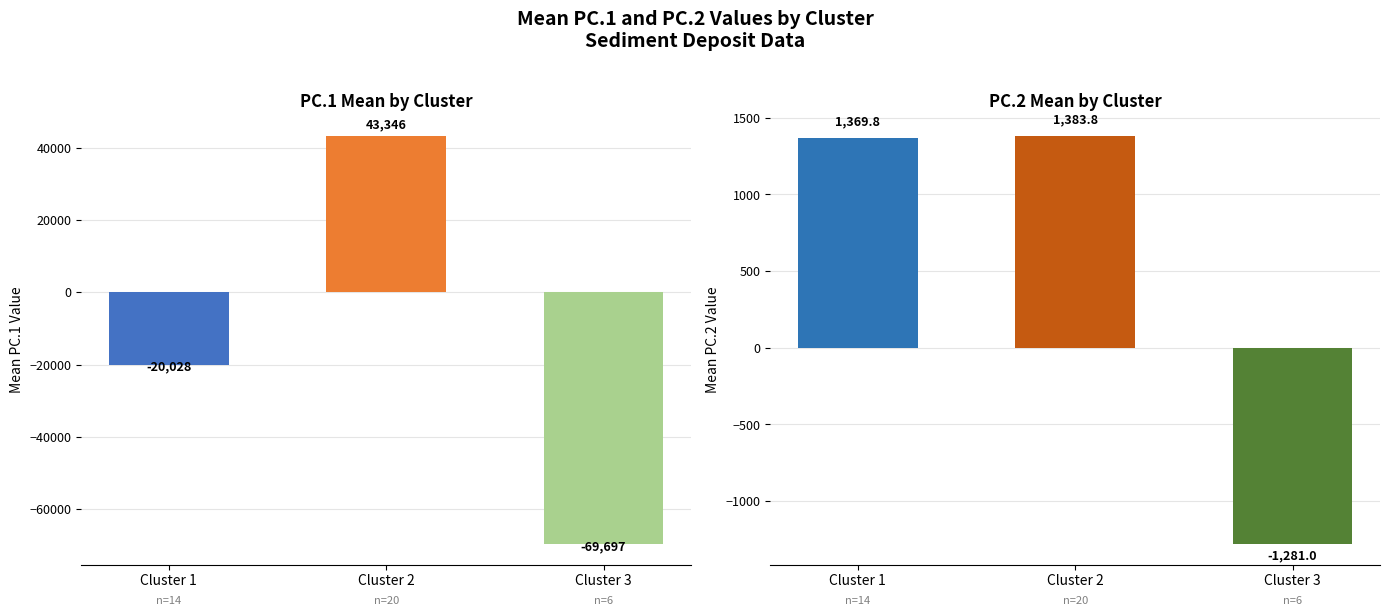

Between Cluster 1 and Cluster 2, which series saw the biggest shift?

PC.1